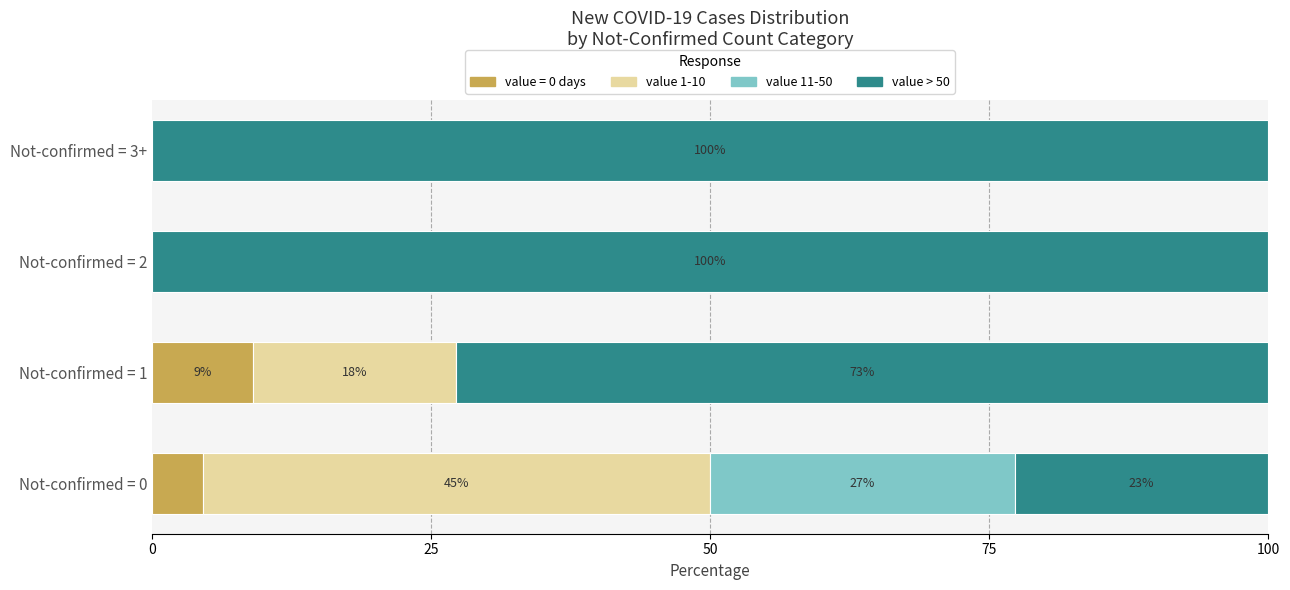

What is the sum of all value > 50 values?

295.5